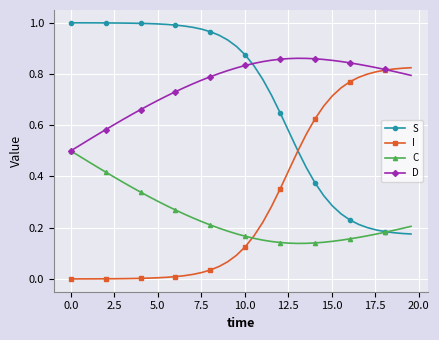

Which series has the largest total across all categories?

D